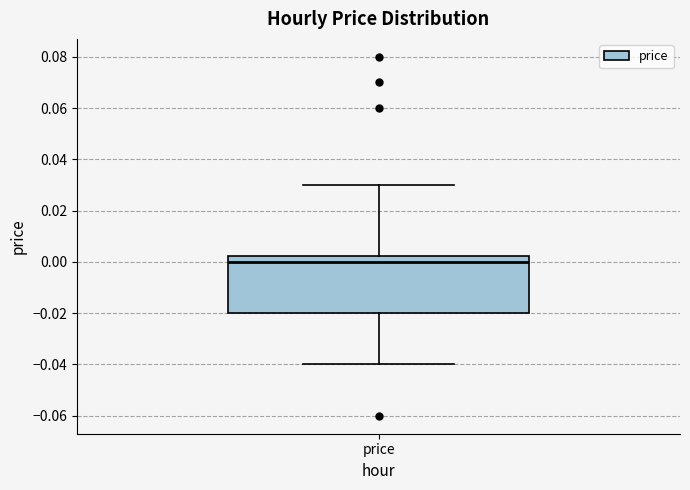

Where does the lower whisker of the box for price end on the y-axis? The values are not printed on the chart, so give them approximately, as read against the axis.

-0.040